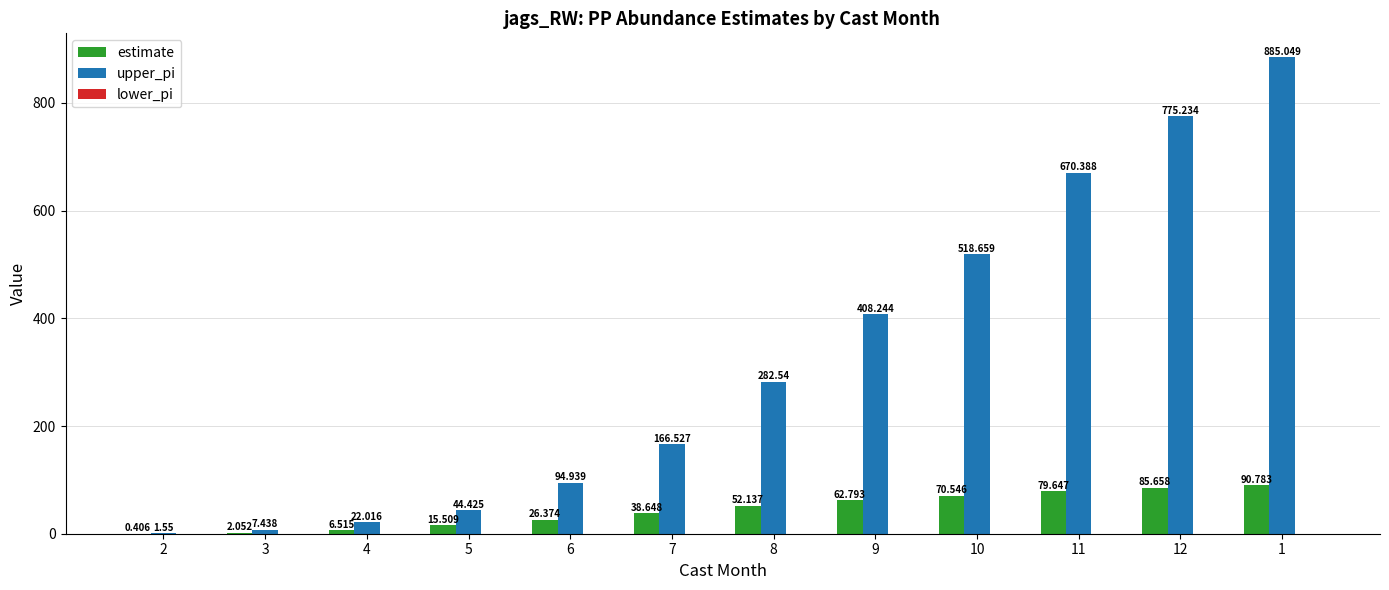

Which series changed the most between 9 and 11?

upper_pi